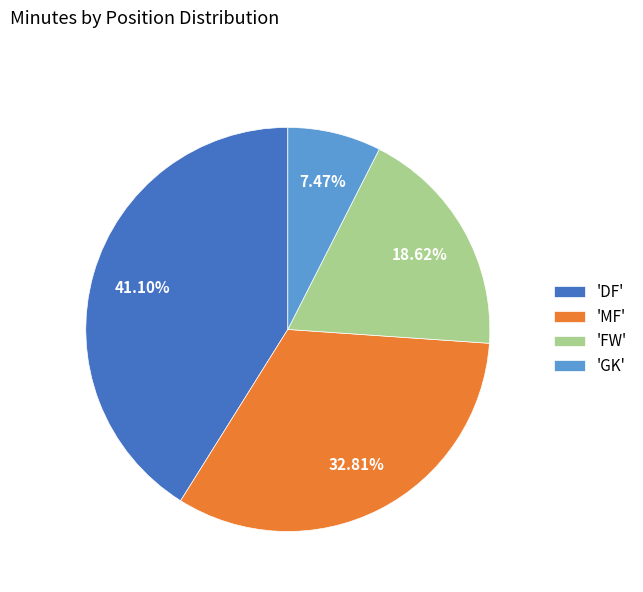

Is 'FW' the majority of the pie?

No